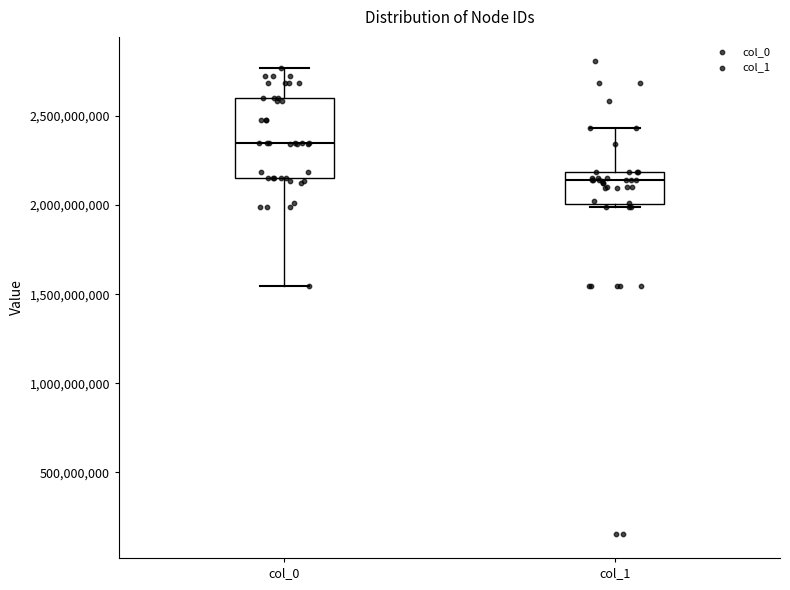

Comparing the boxes themselves (not the whiskers), which one is the tallest?

col_0